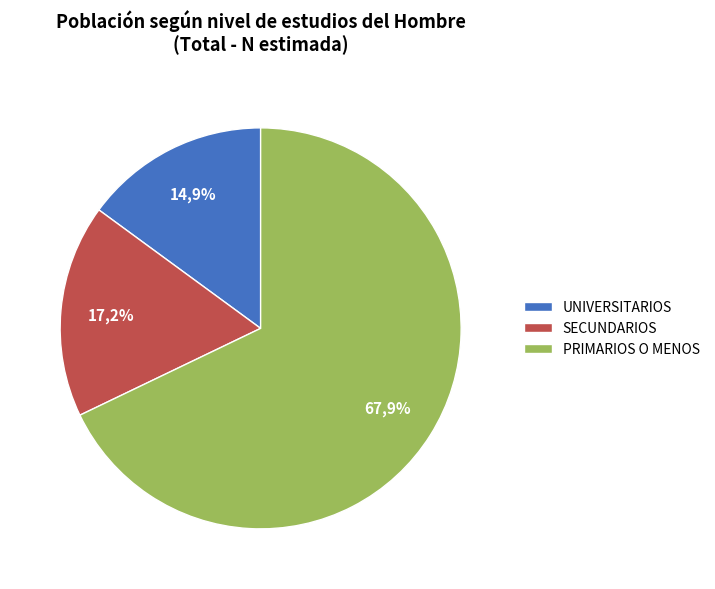

True or false: Secundarios accounts for 17% of the total.

True